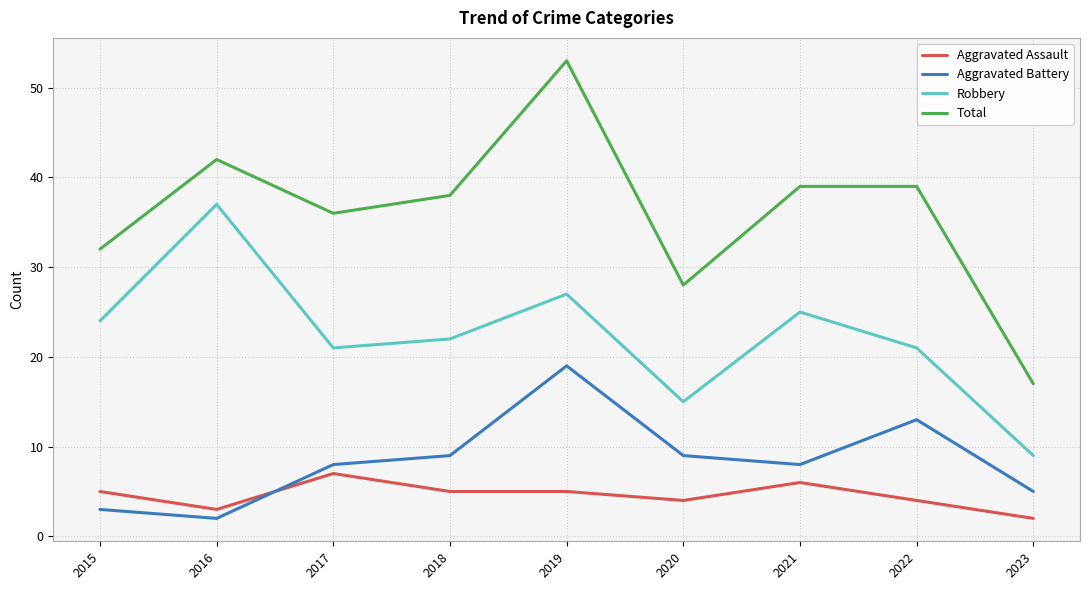

True or false: Total and Aggravated Assault intersect in this chart.

False